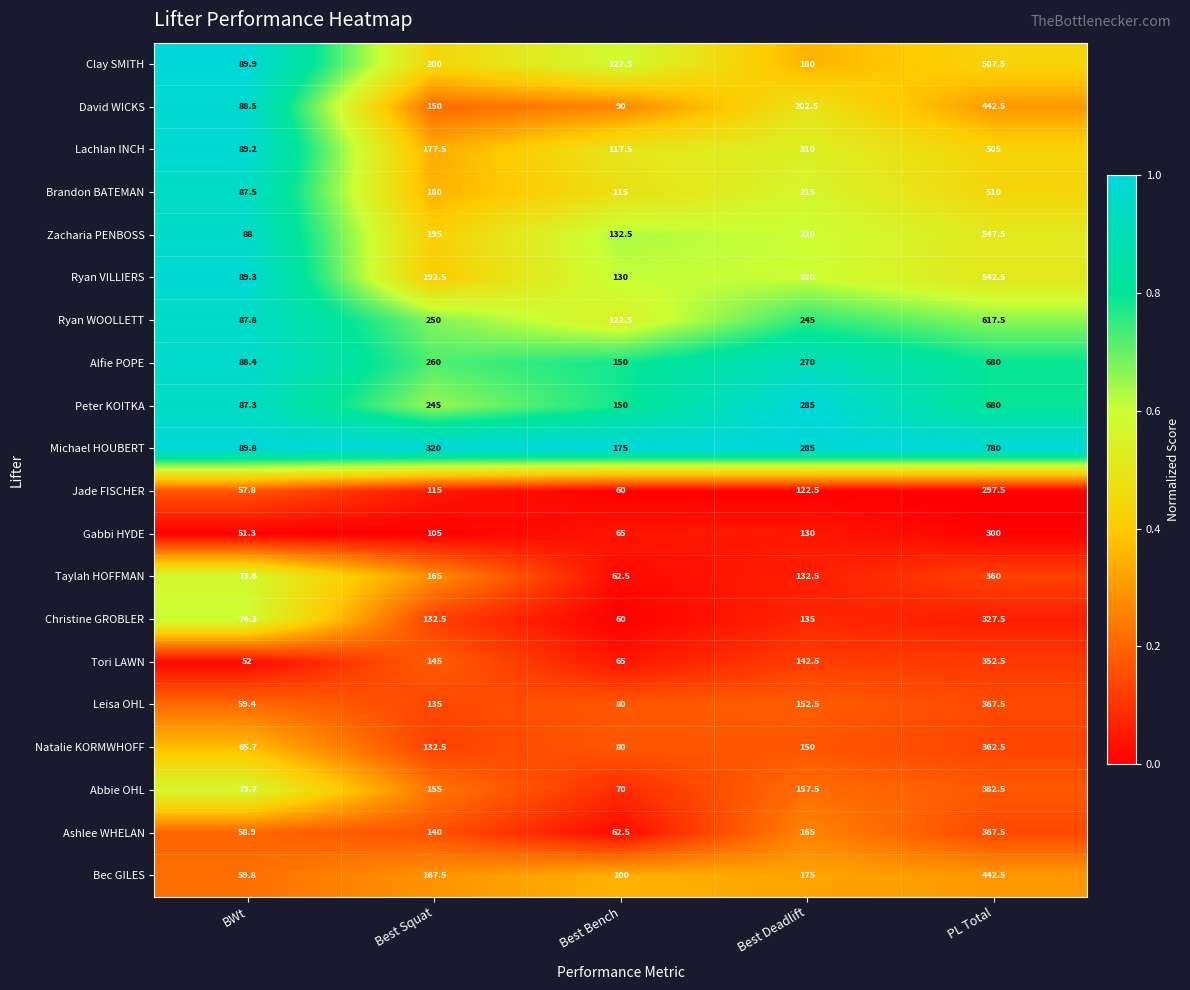

What is the spread (max minus min) of values at Best Squat?

215.0